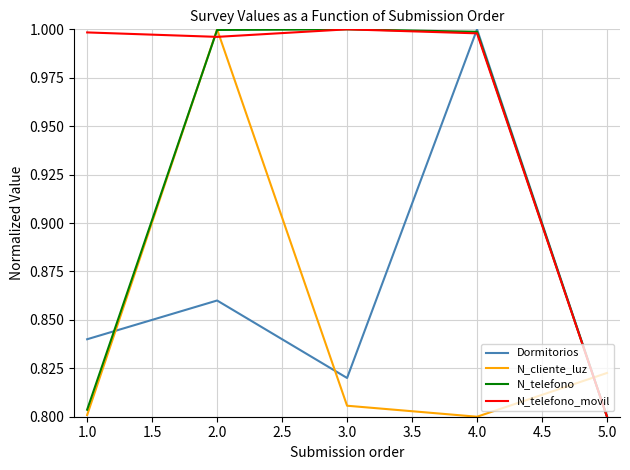

What is the difference between the maximum and minimum values in the N_cliente_luz series?

0.2